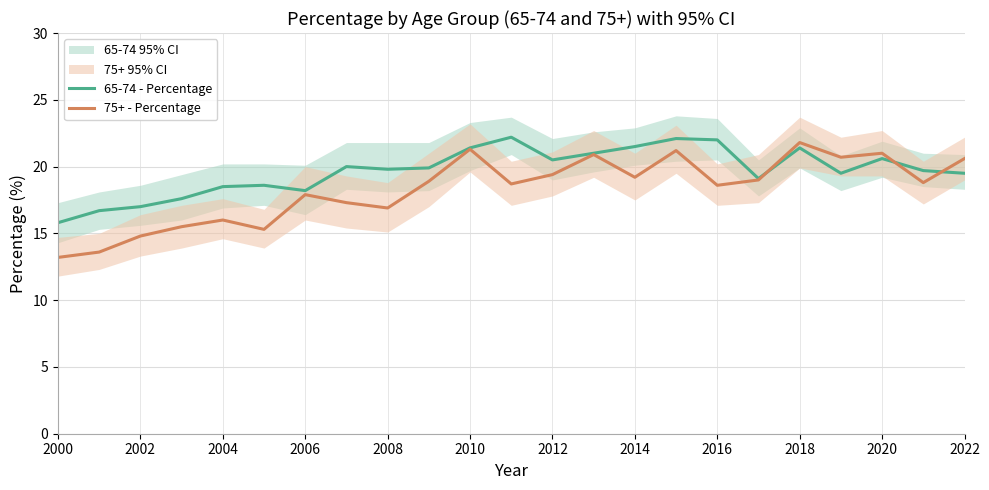

At which category does 75+ - Percentage reach its first local peak?

2004